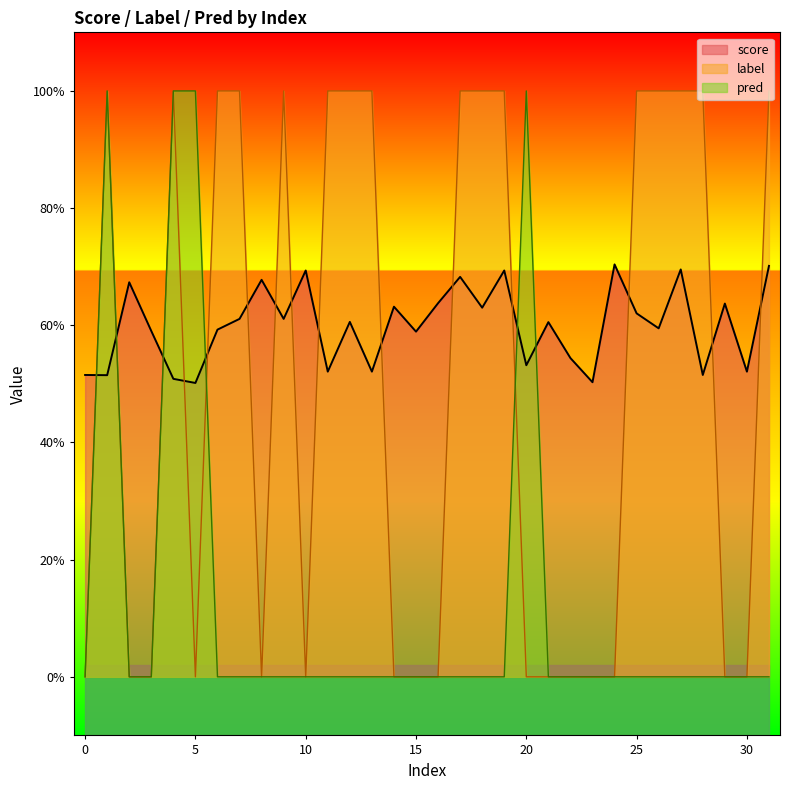

Which series changed the most between 4 and 10?

label